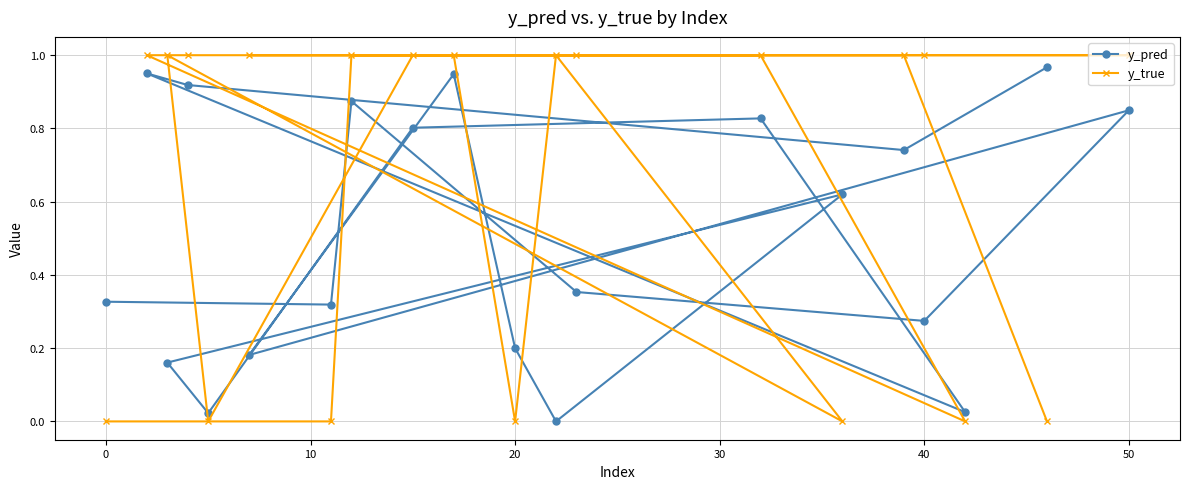

What is the value of the y_pred point at the 12th from the left?

0.2